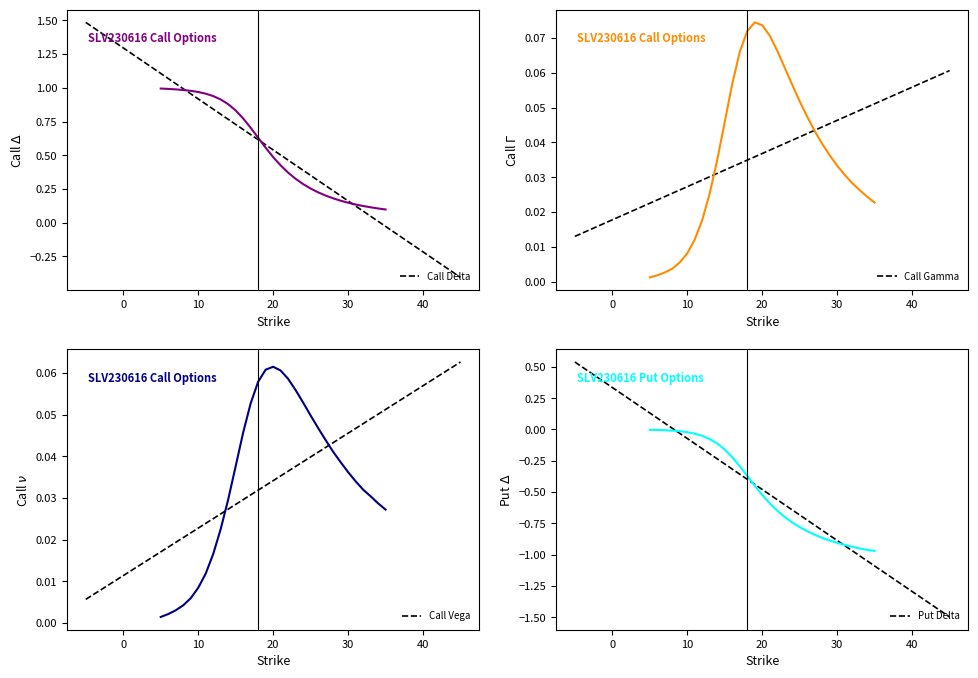

How many data points does each series have?

31